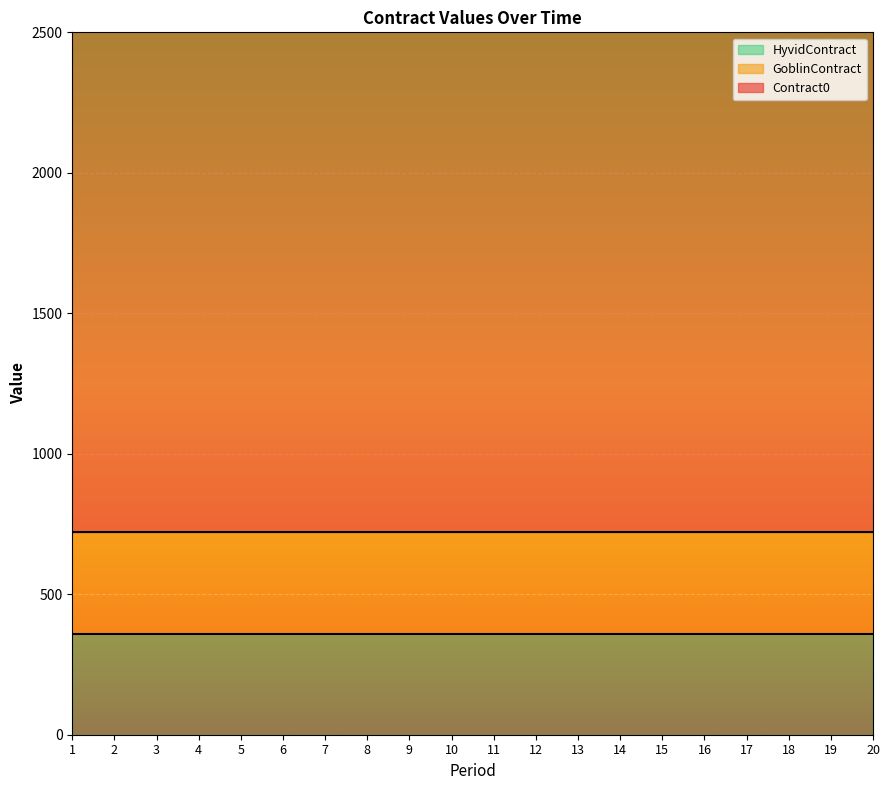

What is the maximum value for GoblinContract?

360